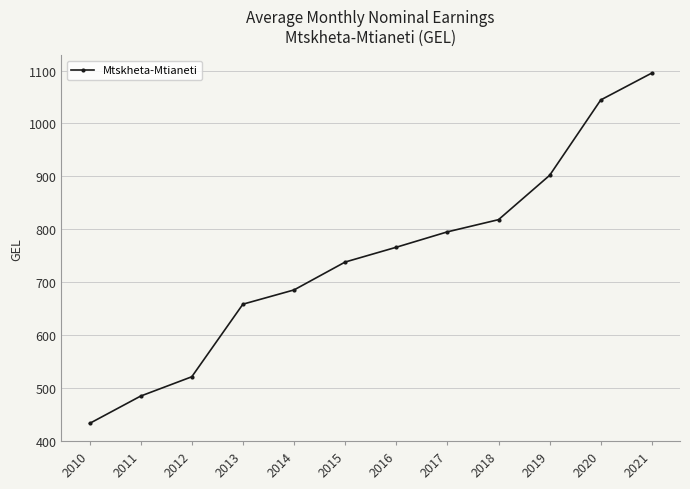

Is it true that the value at 2018 is 818.1?

True